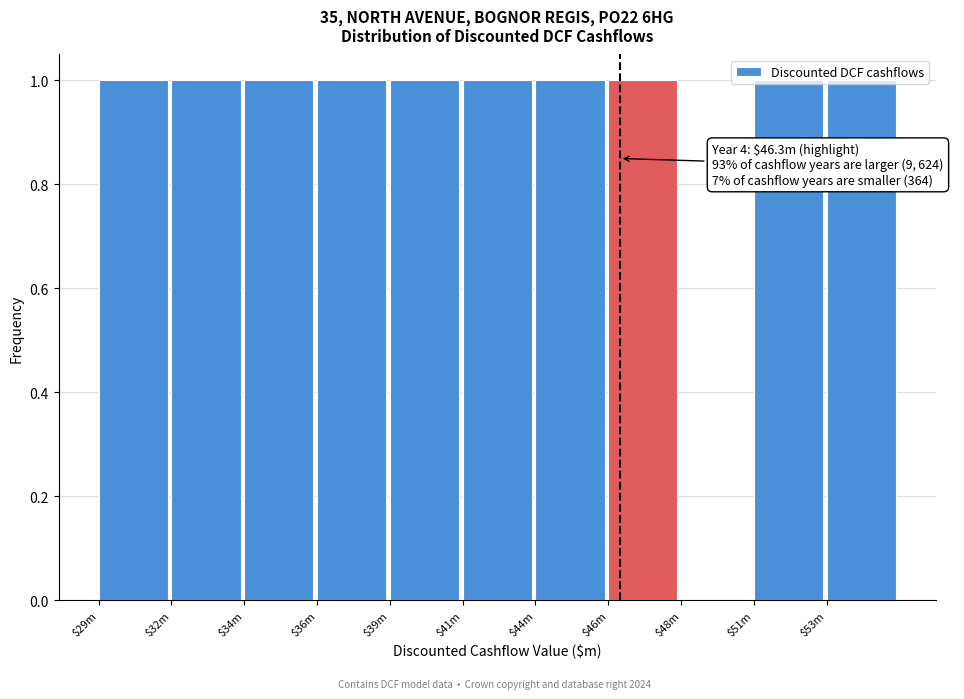

What is the sum of all values?

10